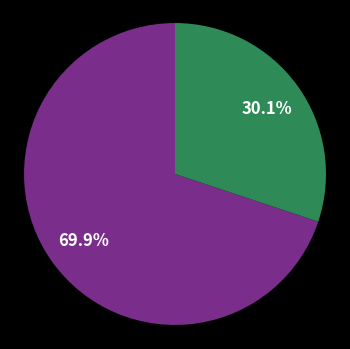

Does any single category account for the majority?

Yes